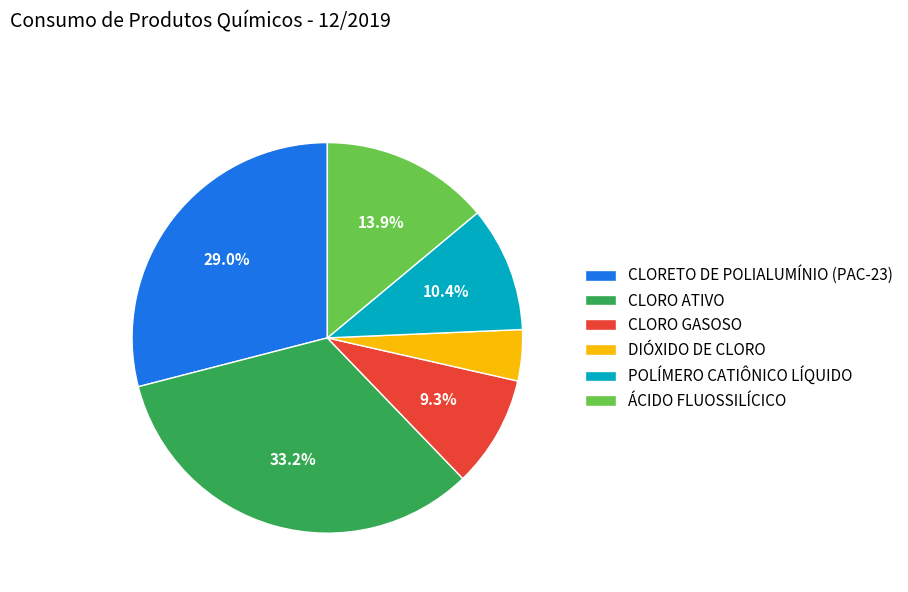

Rank the categories by value from highest to lowest.

CLORO ATIVO, CLORETO DE POLIALUMÍNIO (PAC-23), ÁCIDO FLUOSSILÍCICO, POLÍMERO CATIÔNICO LÍQUIDO, CLORO GASOSO, DIÓXIDO DE CLORO